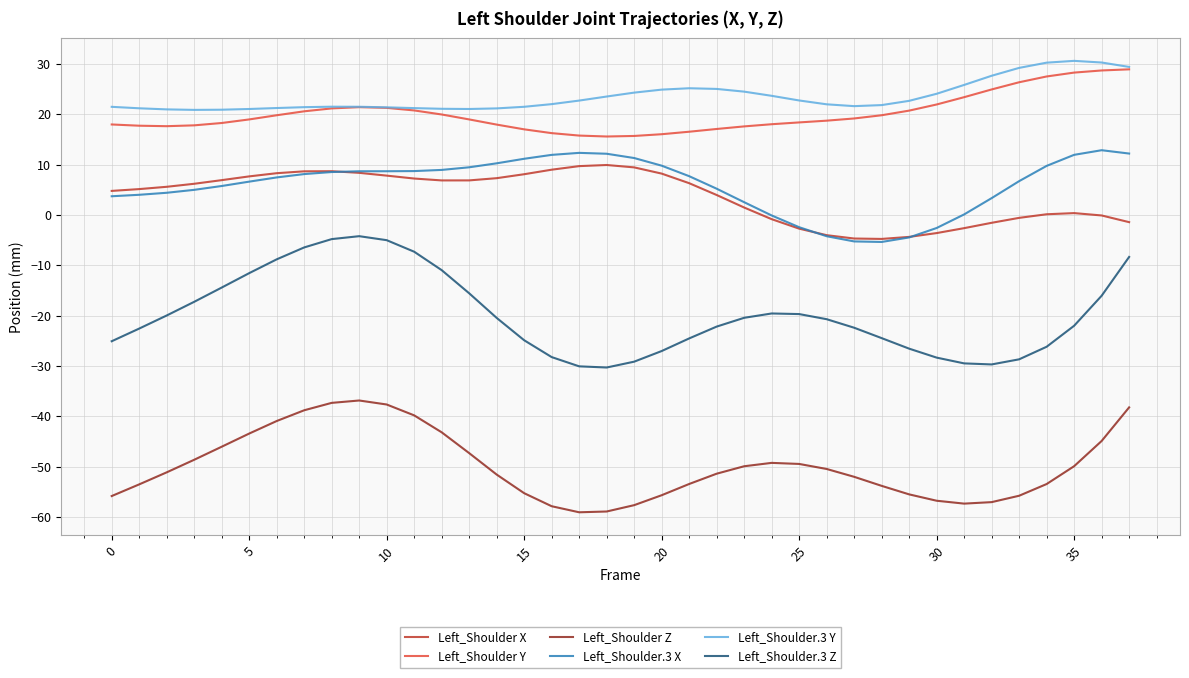

What is the maximum value for Left_Shoulder.3 X?

12.8